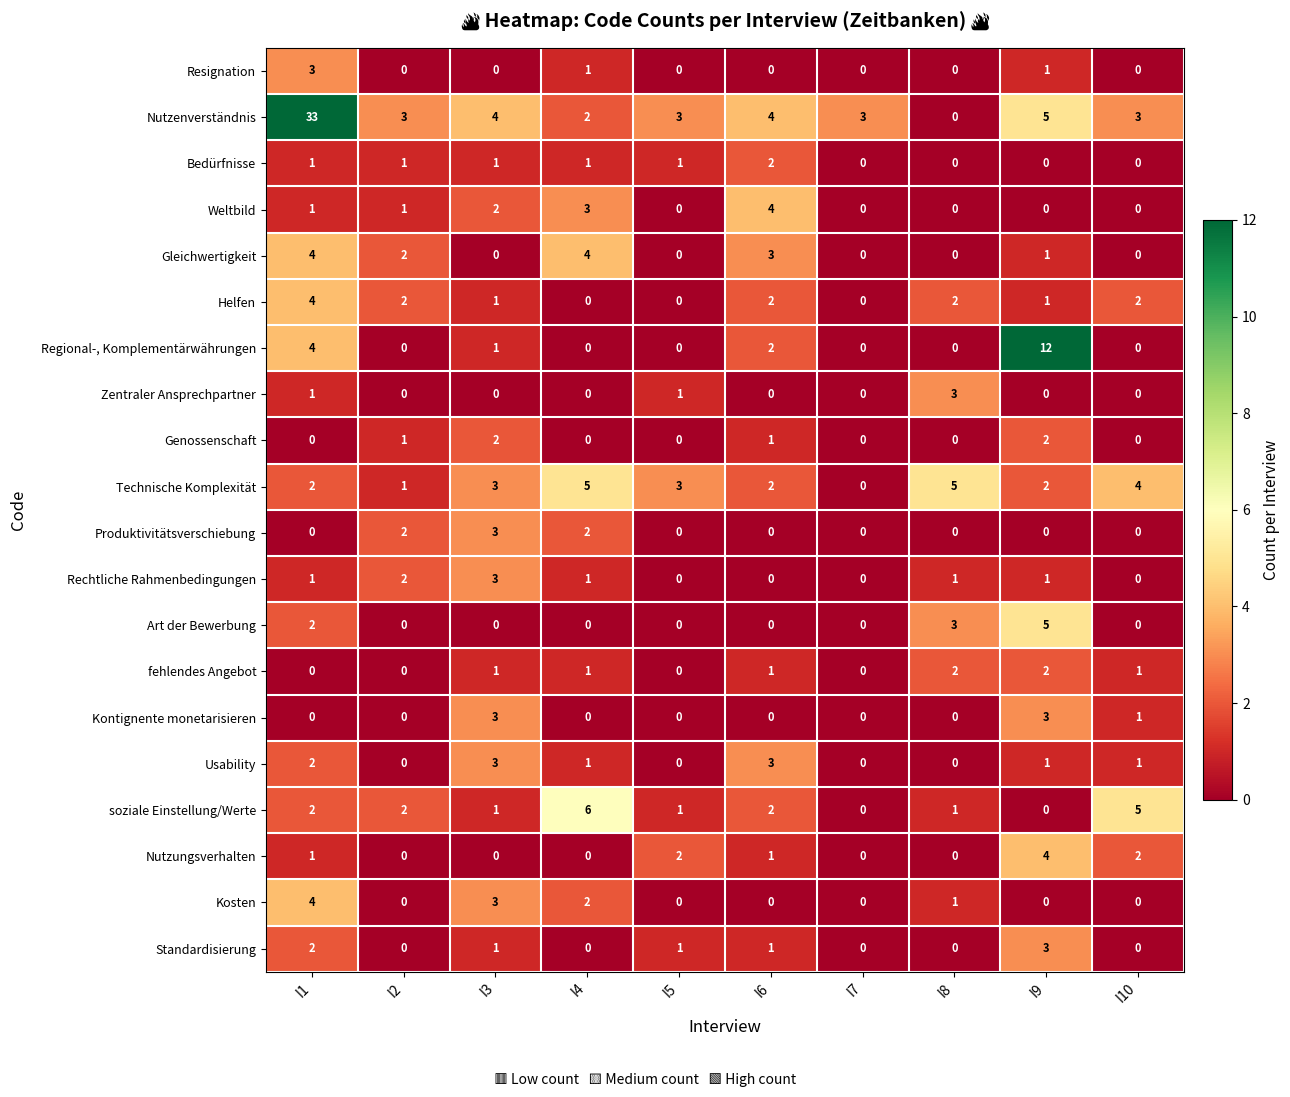

Is it true that Usability equals 2 at I4?

False